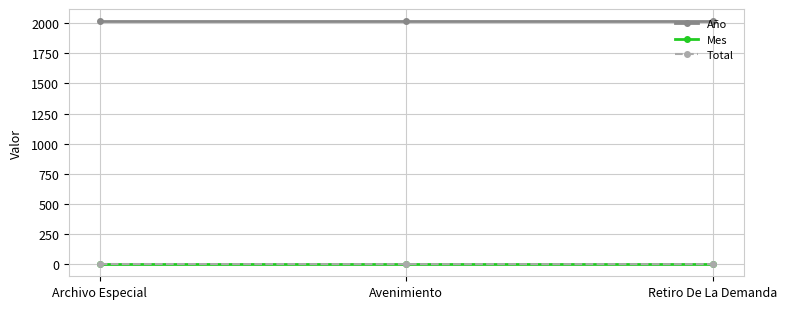

What is the total value across all series at Avenimiento?

2020